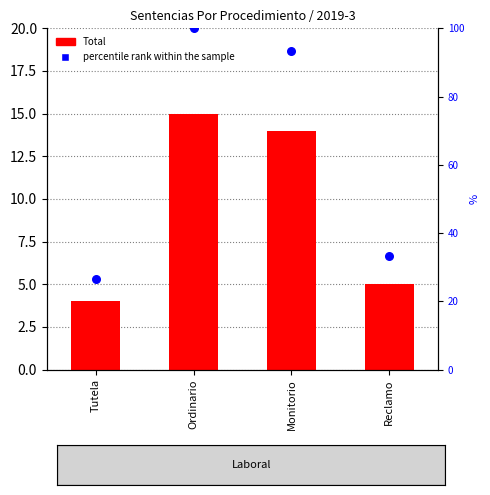

Which series reaches the maximum Y coordinate?

percentile rank within the sample